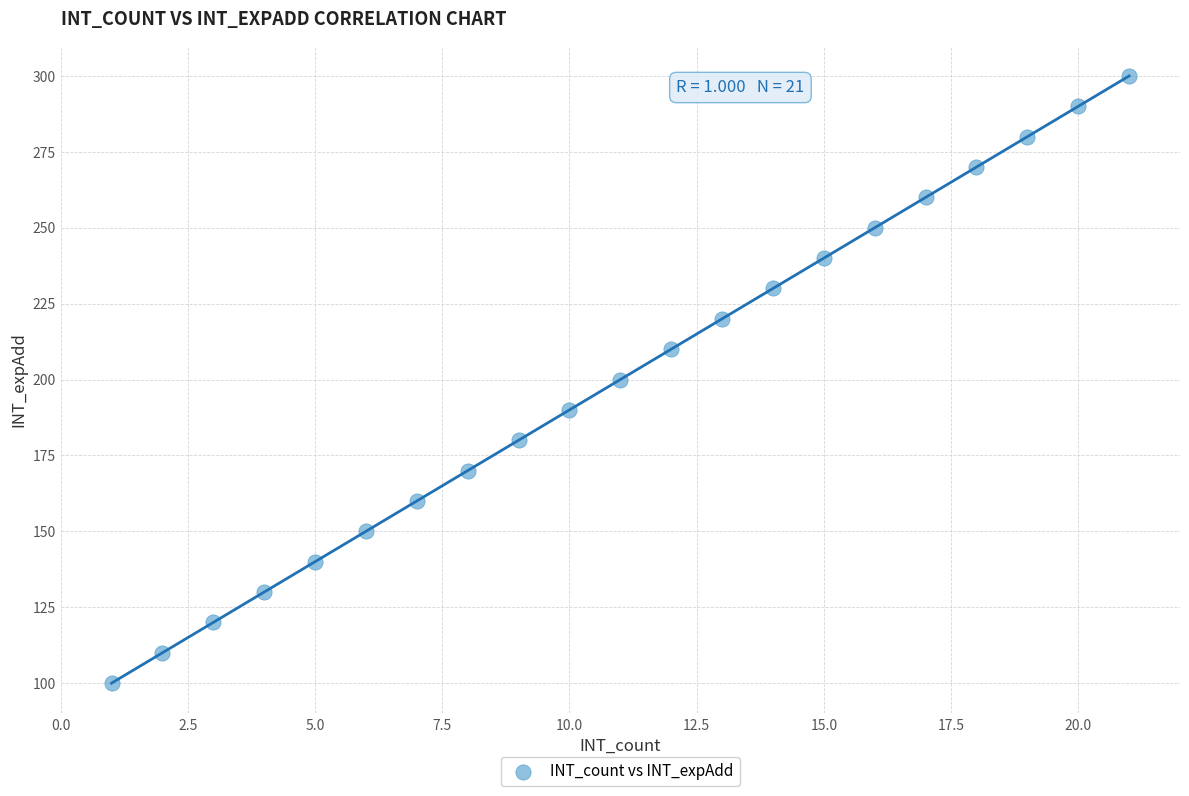

What is the range of X values (max minus min)?

20